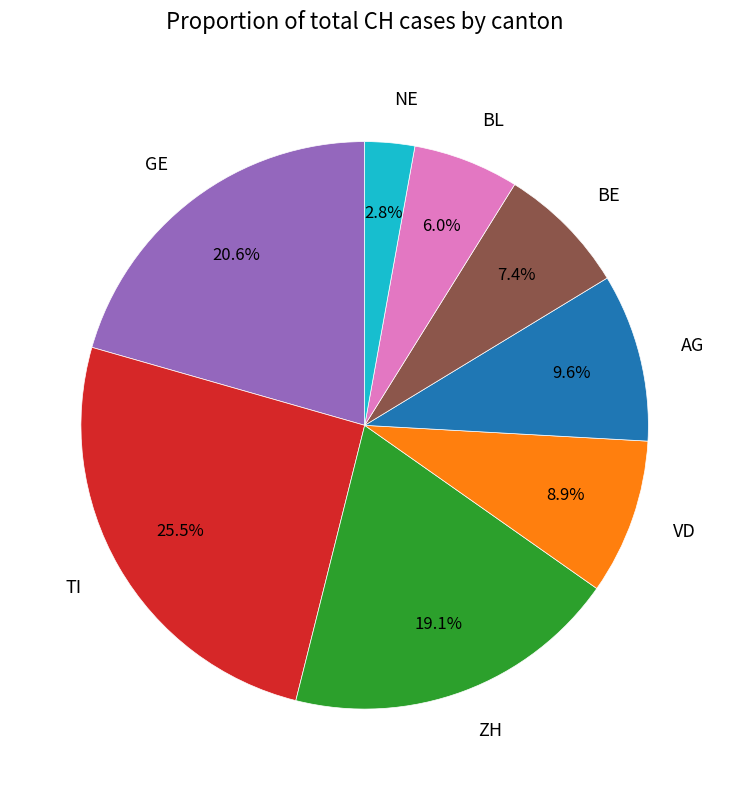

Approximately how many times larger is the value at NE compared to BE?

0.4